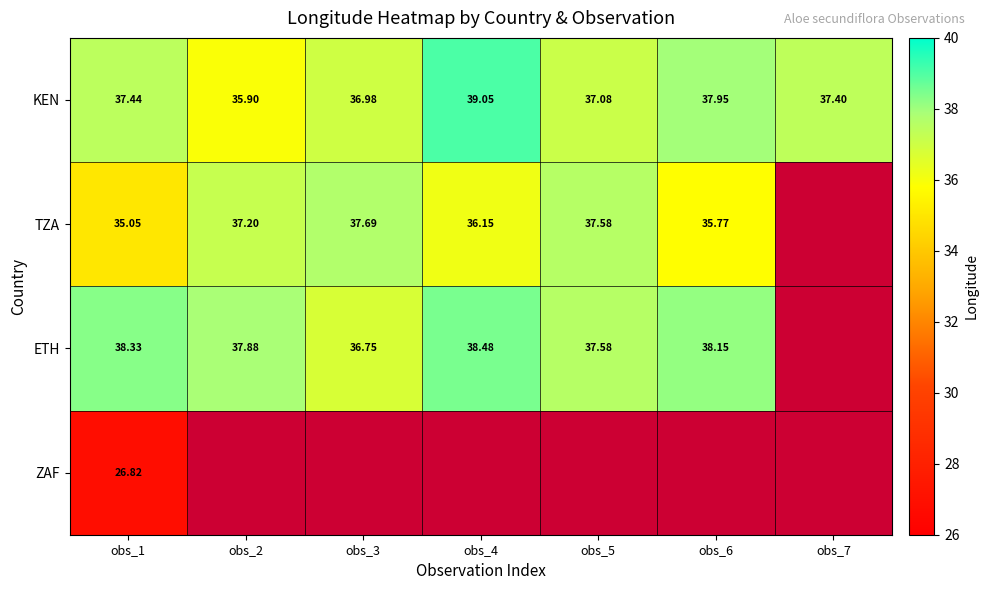

How many distinct data groups are displayed?

4